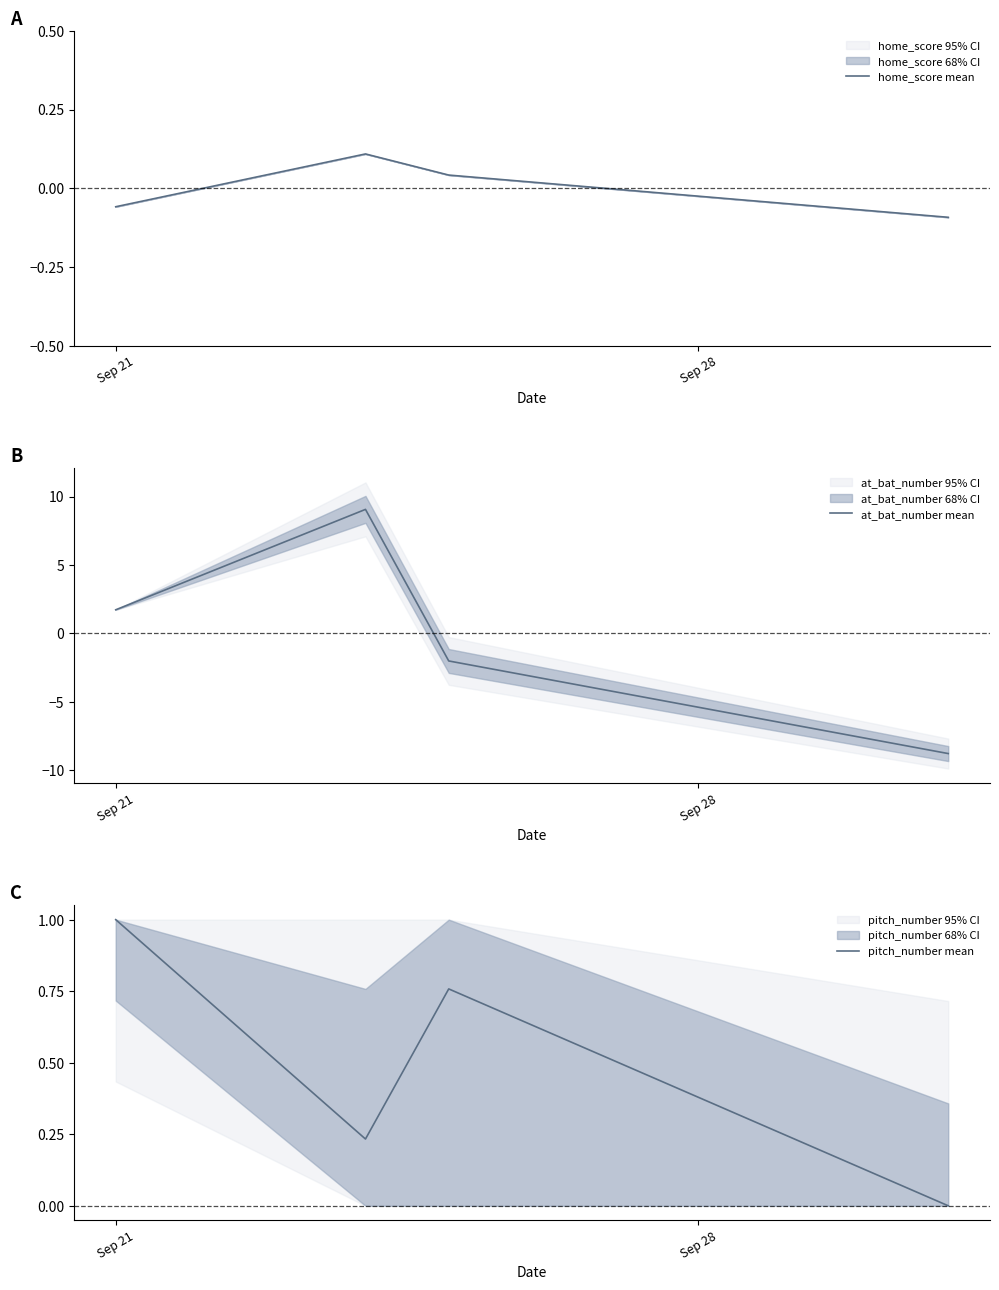

What is the smallest value displayed?

-8.8